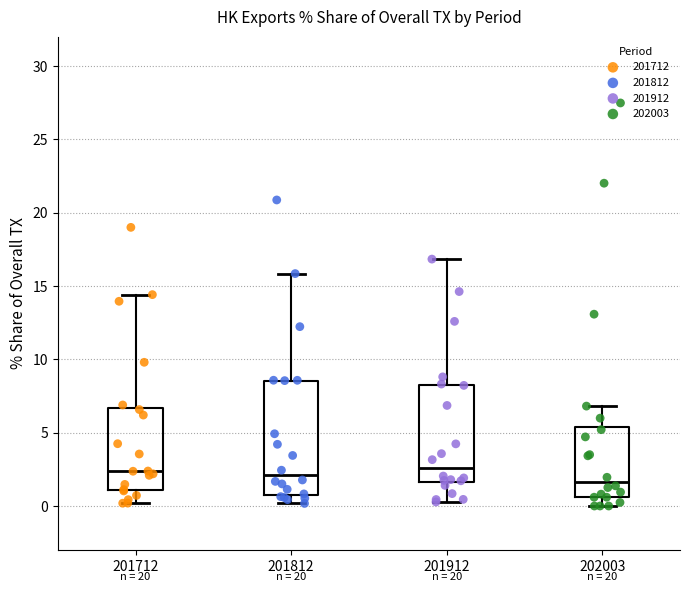

Reading left to right, read every box against the y-axis: the position of its median line, the range the box covers, and the ends of its whiskers. The values are not printed on the chart, so give them approximately, as read against the axis.

201712: median 2.5, box 1.0 to 6.5, whiskers 0.0 to 14.5
201812: median 2.0, box 1.0 to 8.5, whiskers 0.0 to 16.0
201912: median 2.5, box 1.5 to 8.0, whiskers 0.5 to 17.0
202003: median 1.5, box 0.5 to 5.5, whiskers 0.0 to 7.0